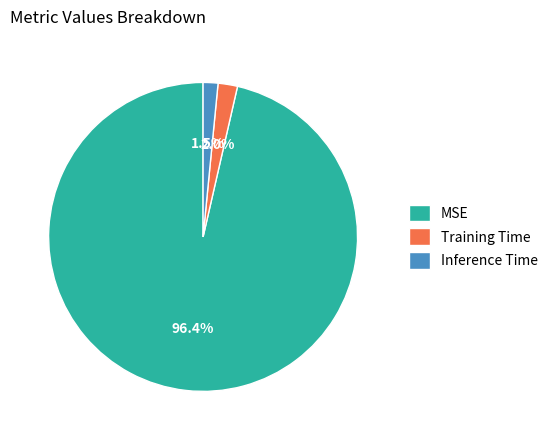

To the nearest percent, what is the combined percentage of Training Time and Inference Time?

4%